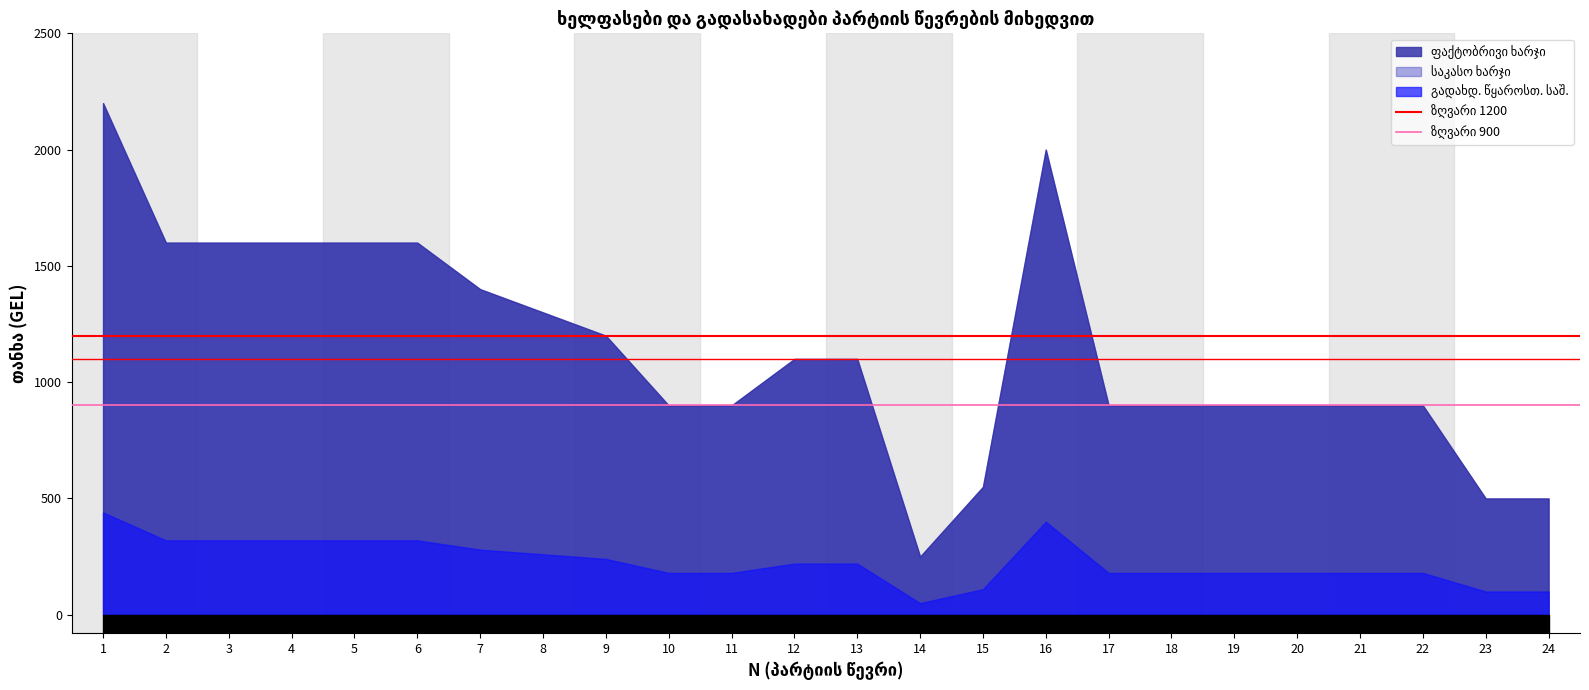

Which series has the widest spread of values?

ზღვარი 1200